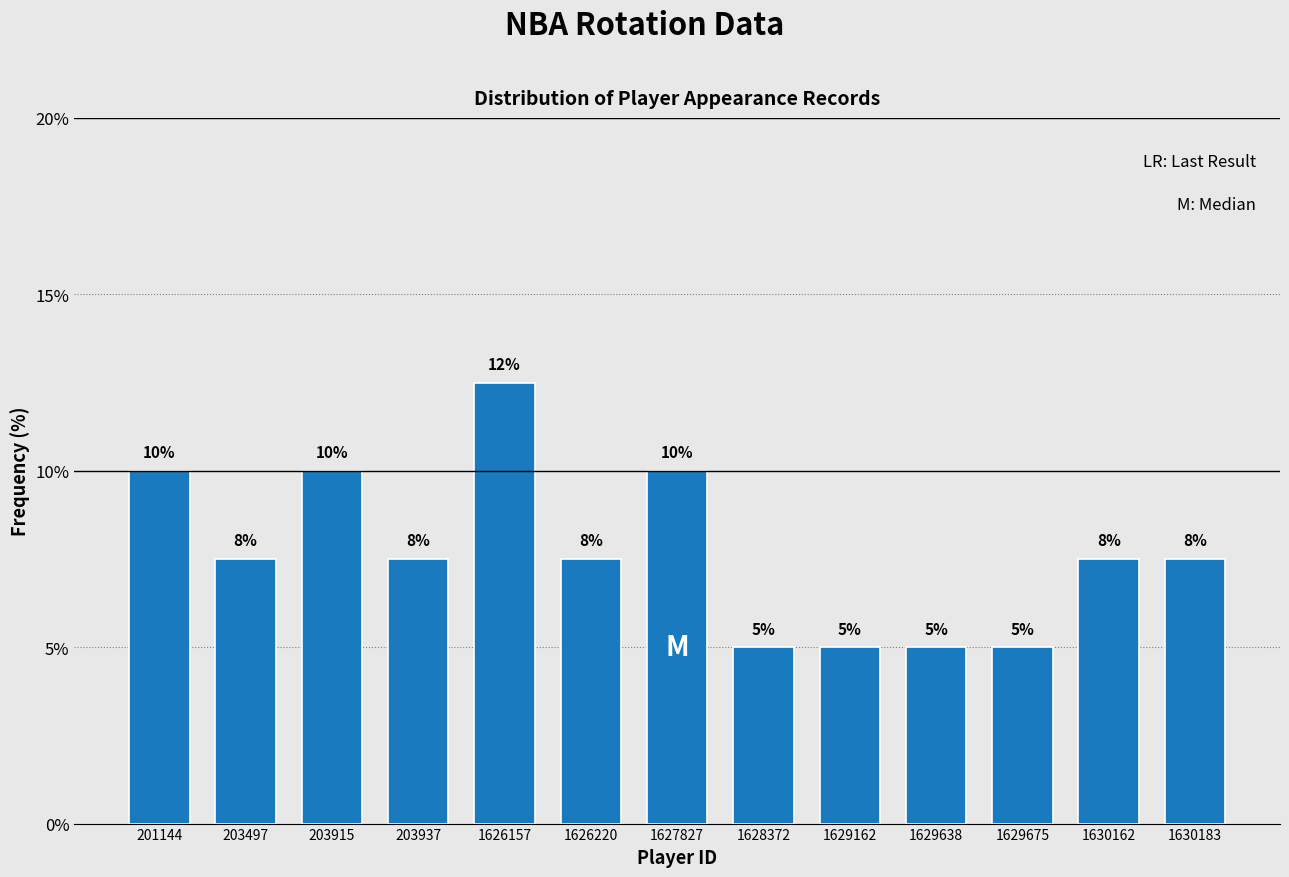

How many values are between 5 and 10?

12